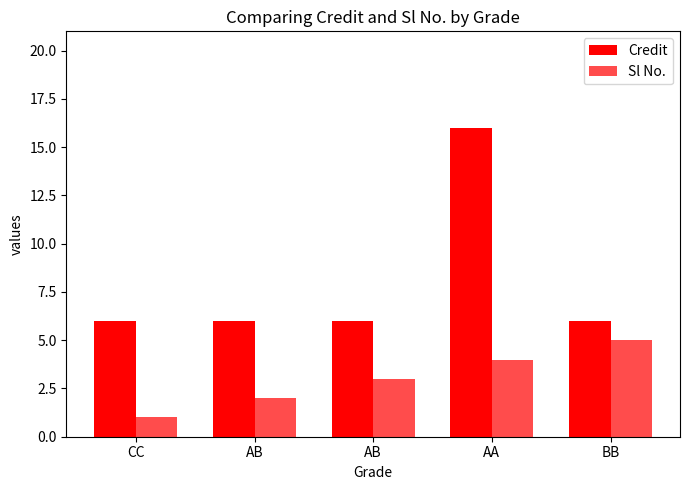

How many data points does each series have?

5